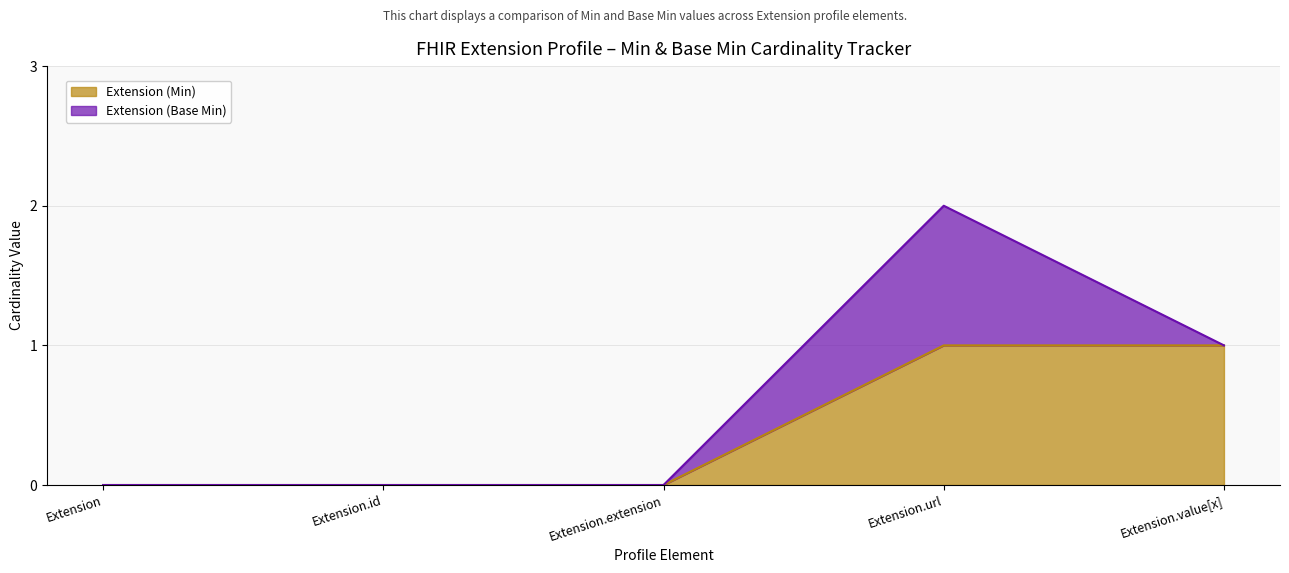

Count the number of categories in the chart.

5